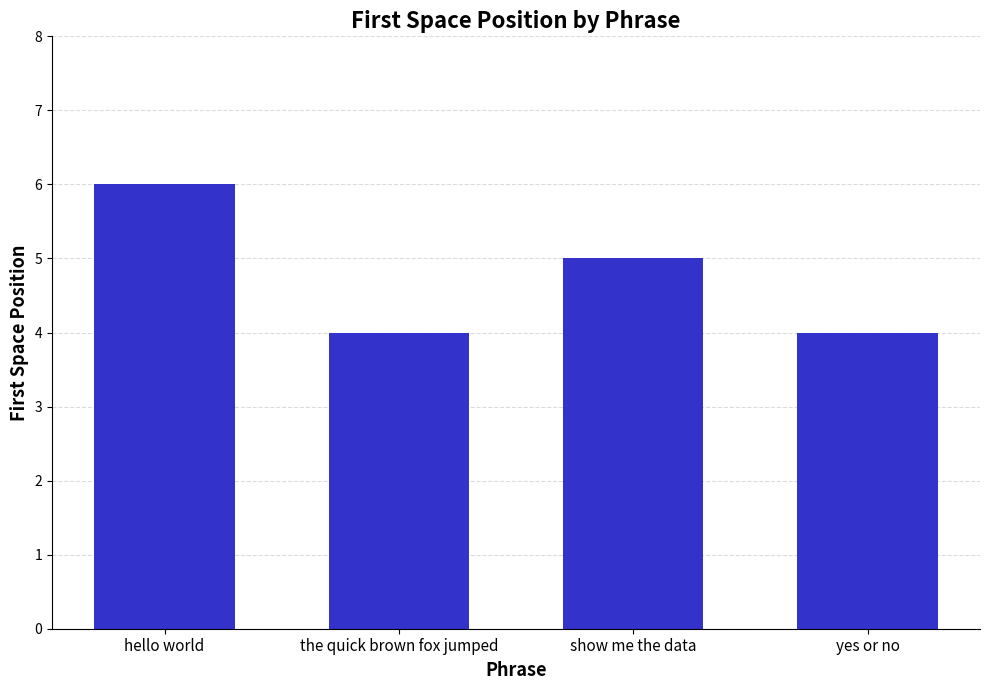

Approximately how many times larger is the value at hello world compared to the quick brown fox jumped?

1.5